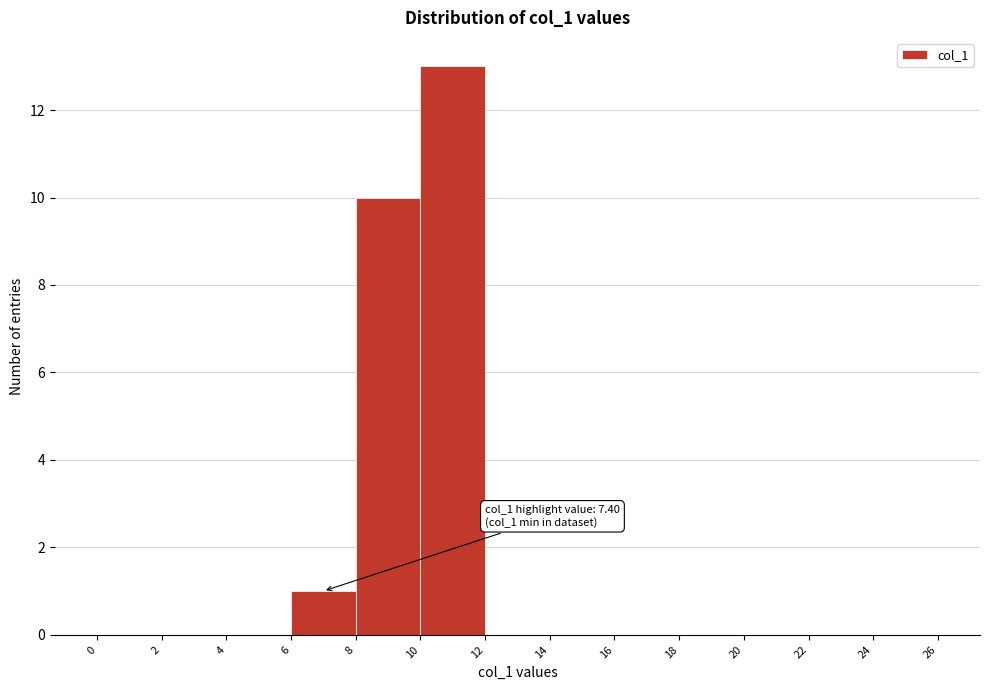

Over which range of the x-axis is the bar tallest?

10 to 12